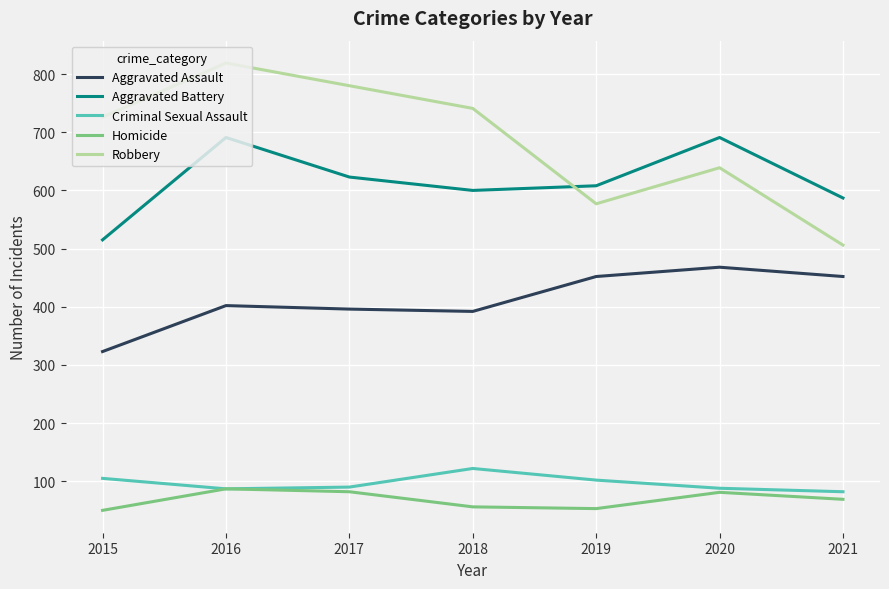

Rank the series by their maximum value, from lowest to highest.

Homicide, Criminal Sexual Assault, Aggravated Assault, Aggravated Battery, Robbery